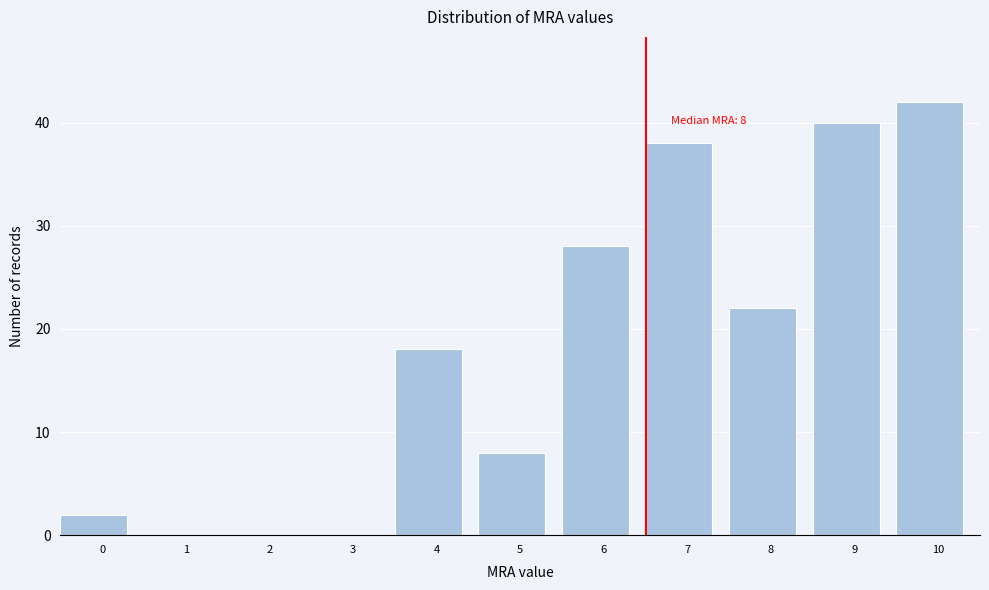

Reading left to right, list all the values displayed in this chart.

0=2	1=0	2=0	3=0	4=18	5=8	6=28	7=38	8=22	9=40	10=42